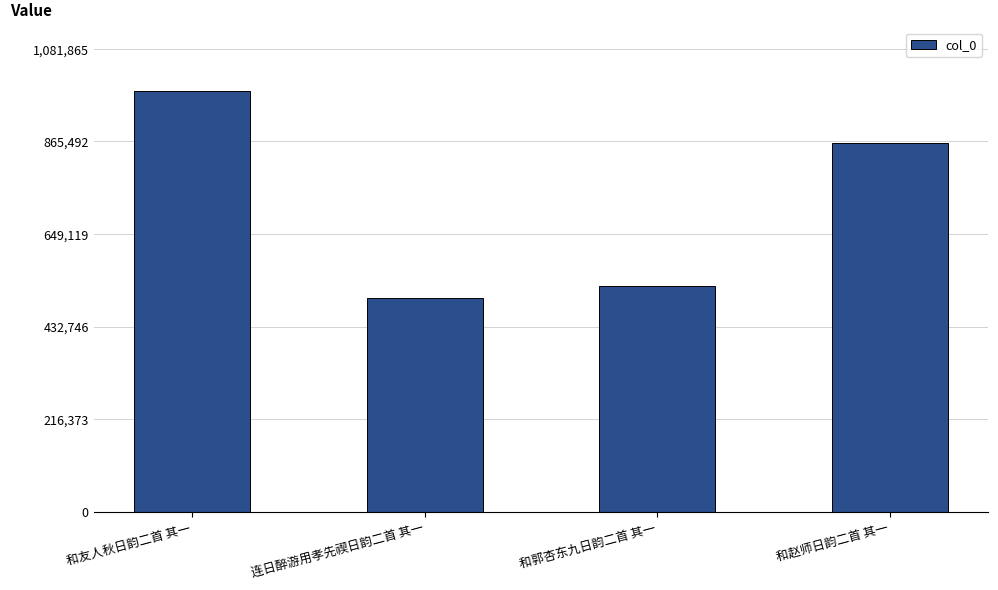

What is the approximate value at 和赵师日韵二首 其一, to the nearest 10?

862260